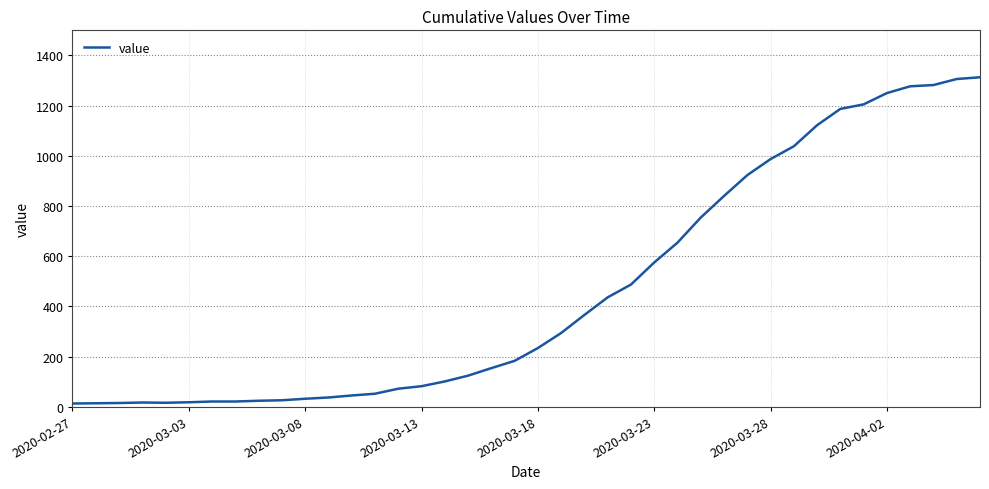

What is the greatest value displayed?

1313